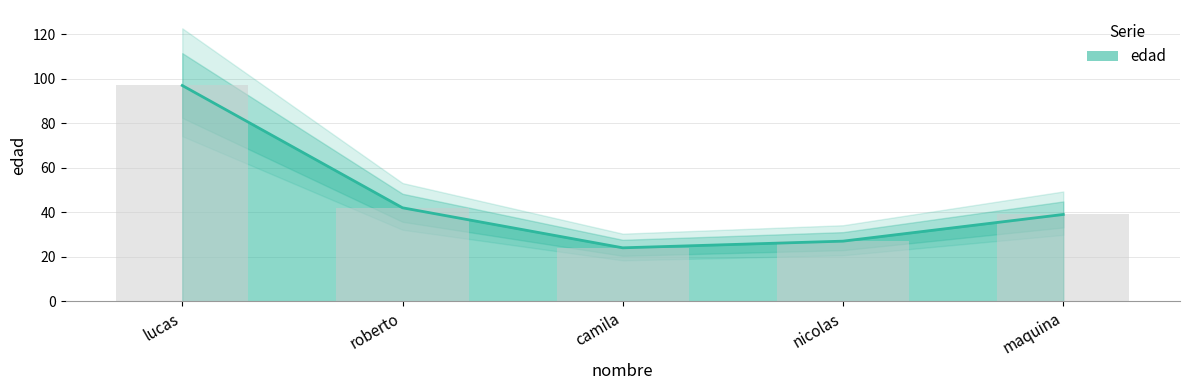

What is the ratio of the value at nicolas to the value at camila?

1.1